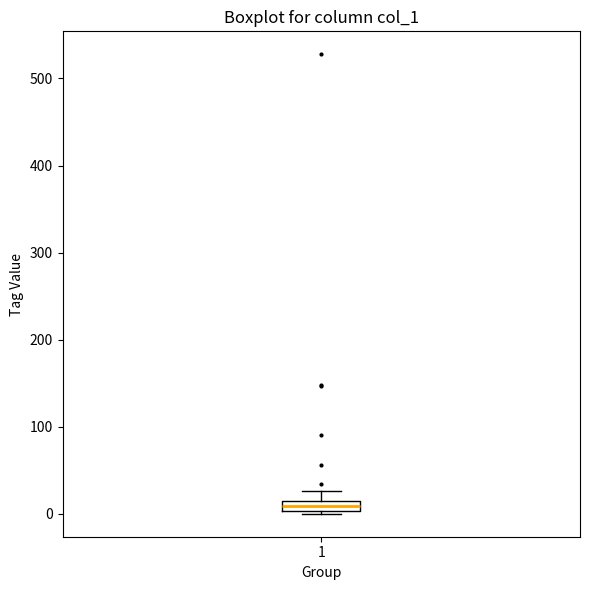

Where is the lower edge of the box at x = 1 on the y-axis? The values are not printed on the chart, so give them approximately, as read against the axis.

0